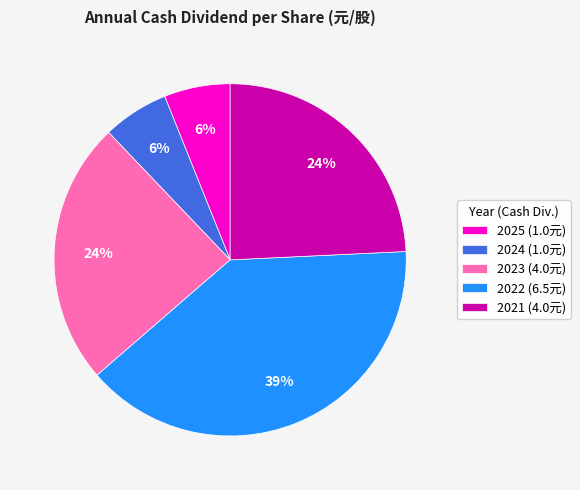

Count the number of slices in the pie.

5